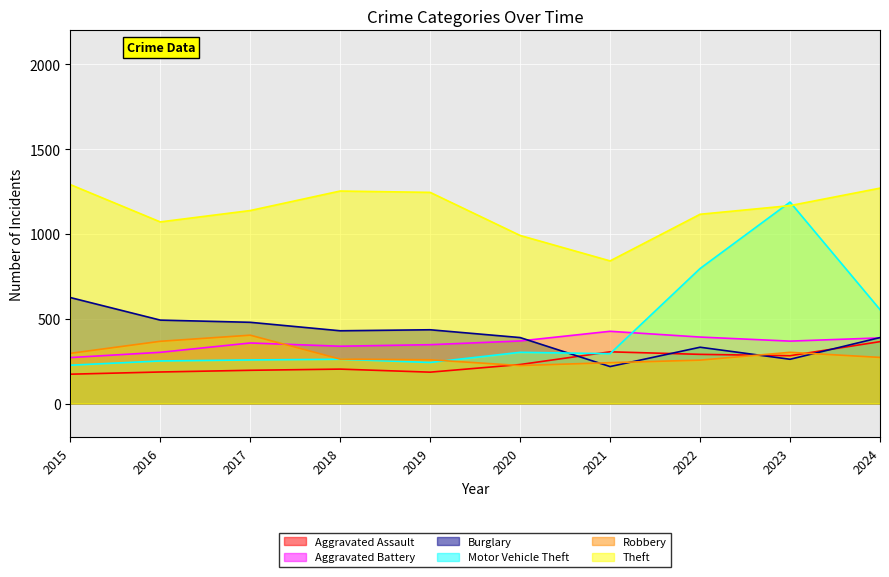

Does the chart display data point markers on the line(s)?

No